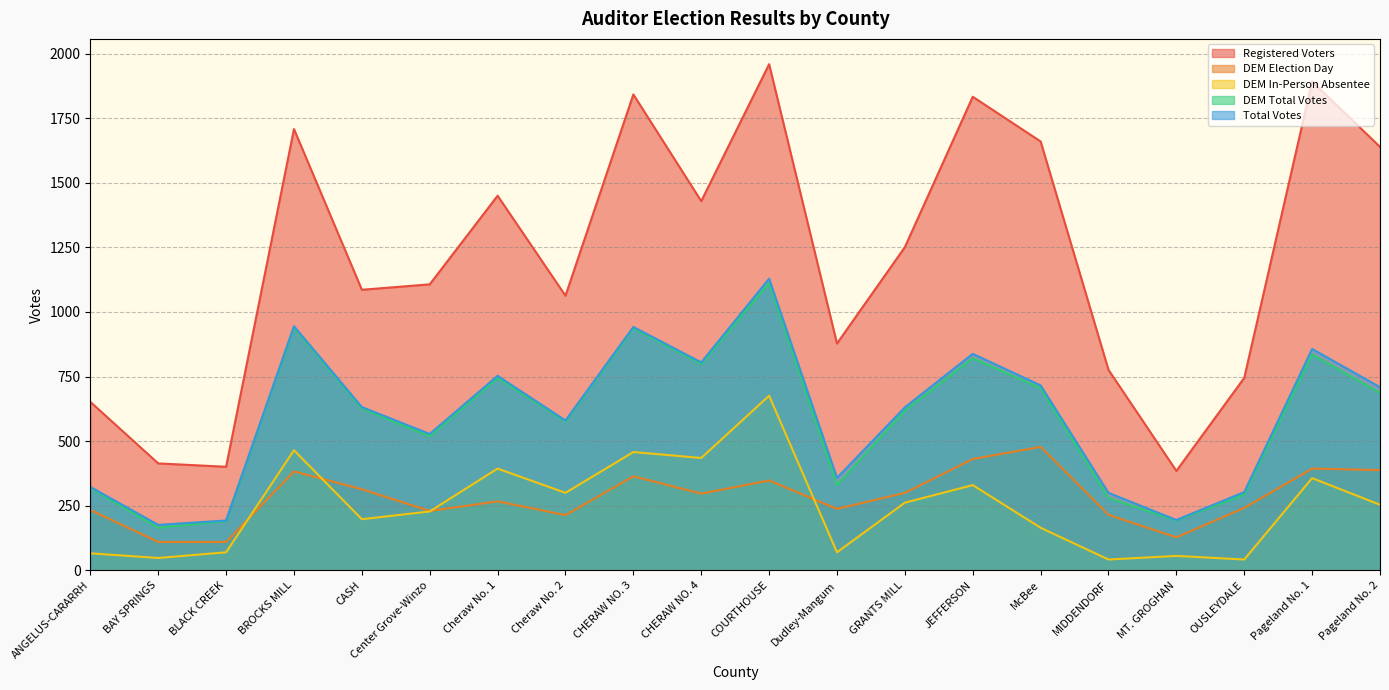

Where is the first local minimum for DEM Total Votes?

BAY SPRINGS